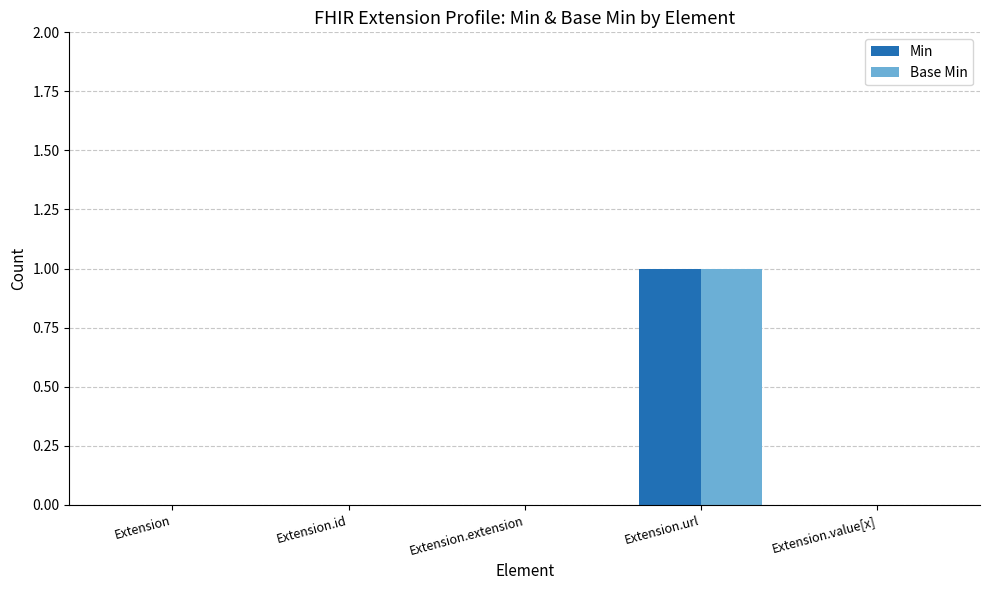

What are all the series names shown in the legend?

Min, Base Min